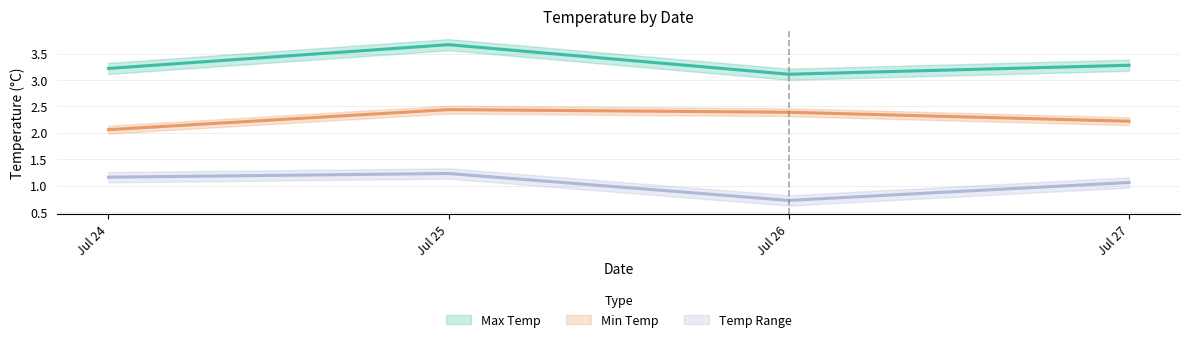

Which series changed the most between Jul 24 and Jul 25?

max_temp